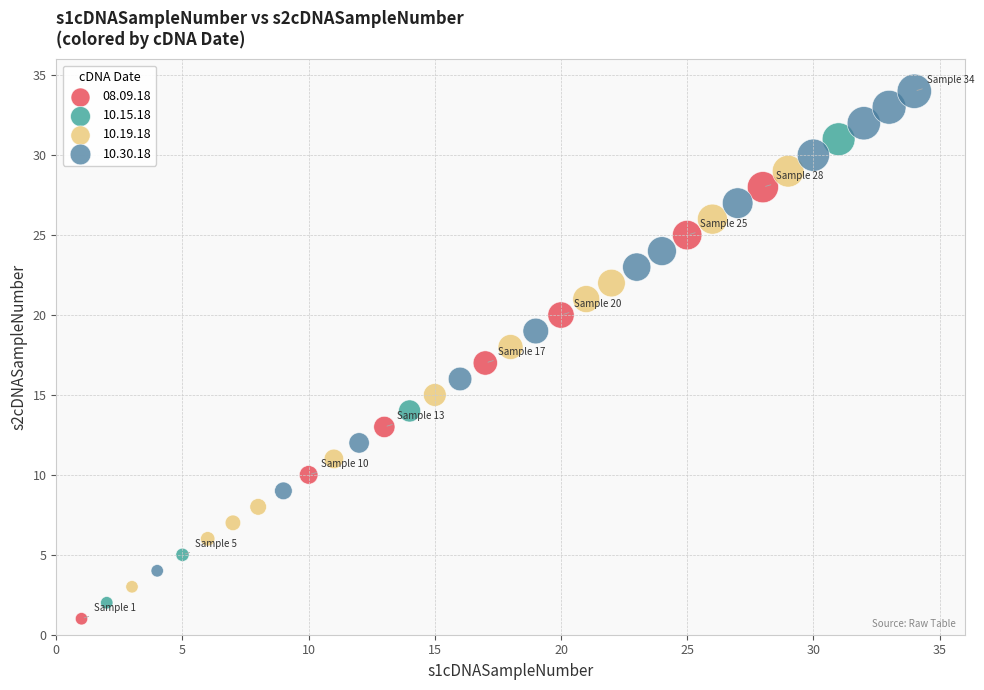

Which series contains the lowest Y value?

08.09.18